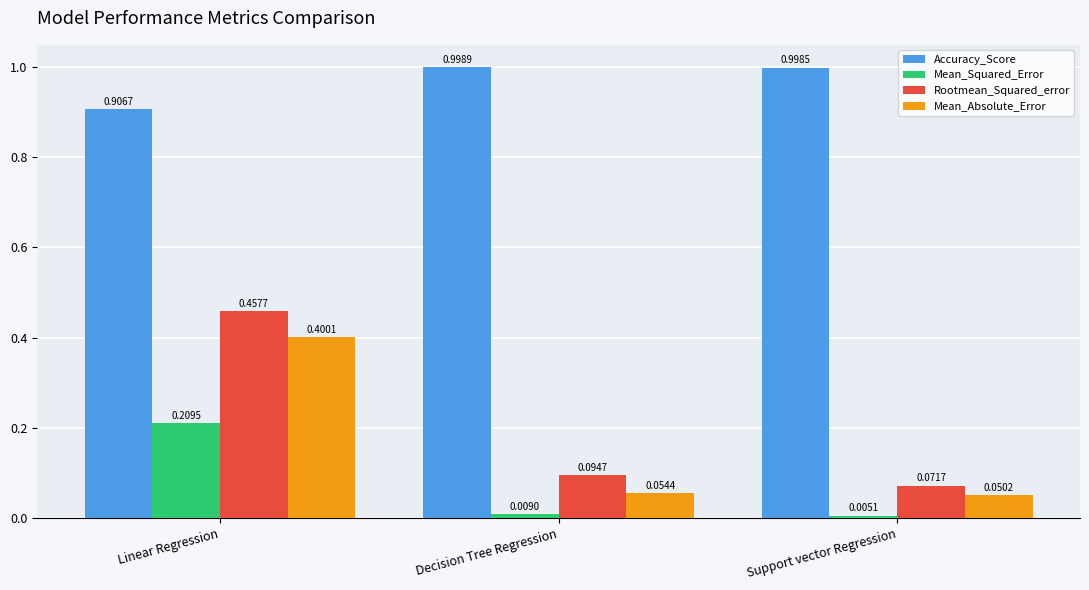

How many bars are there in total?

12